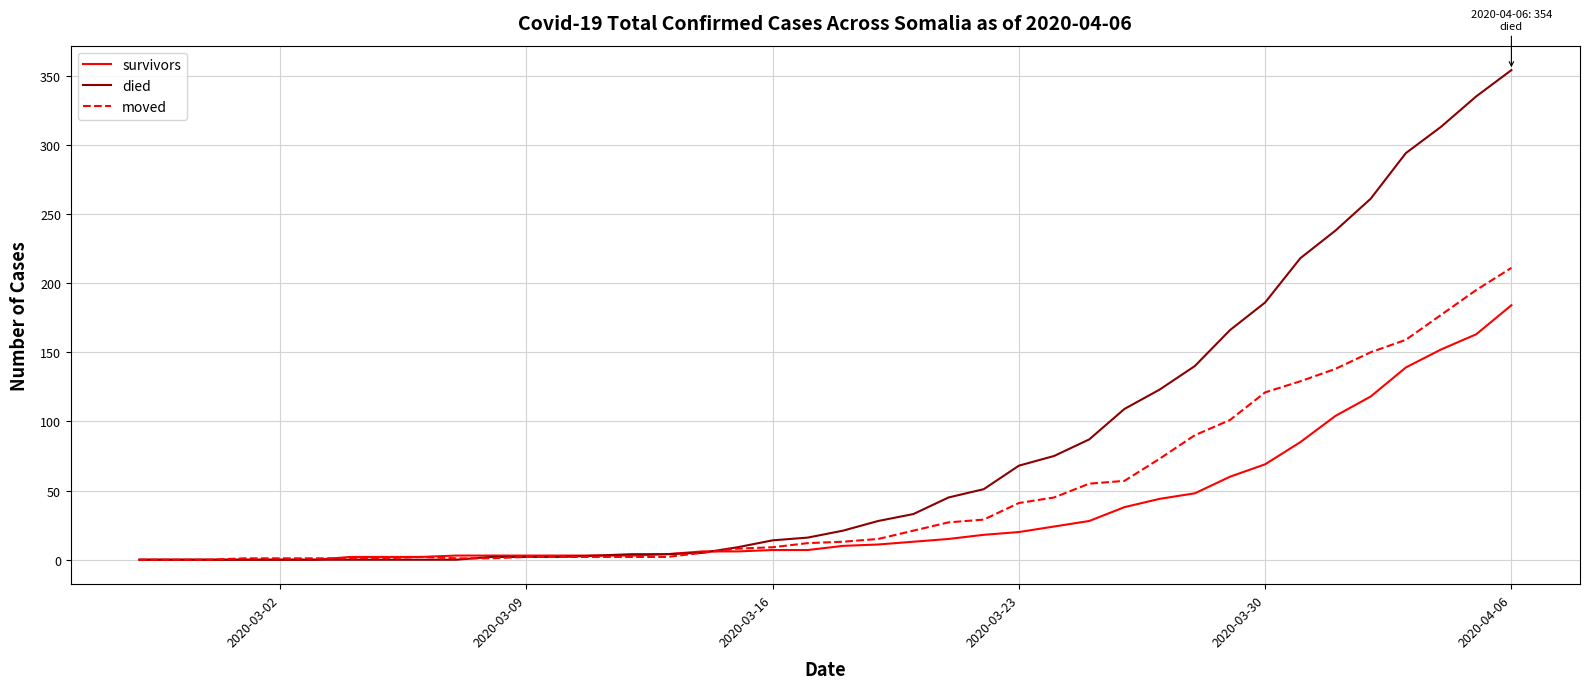

Rank the series by their maximum value, from highest to lowest.

died, moved, survivors